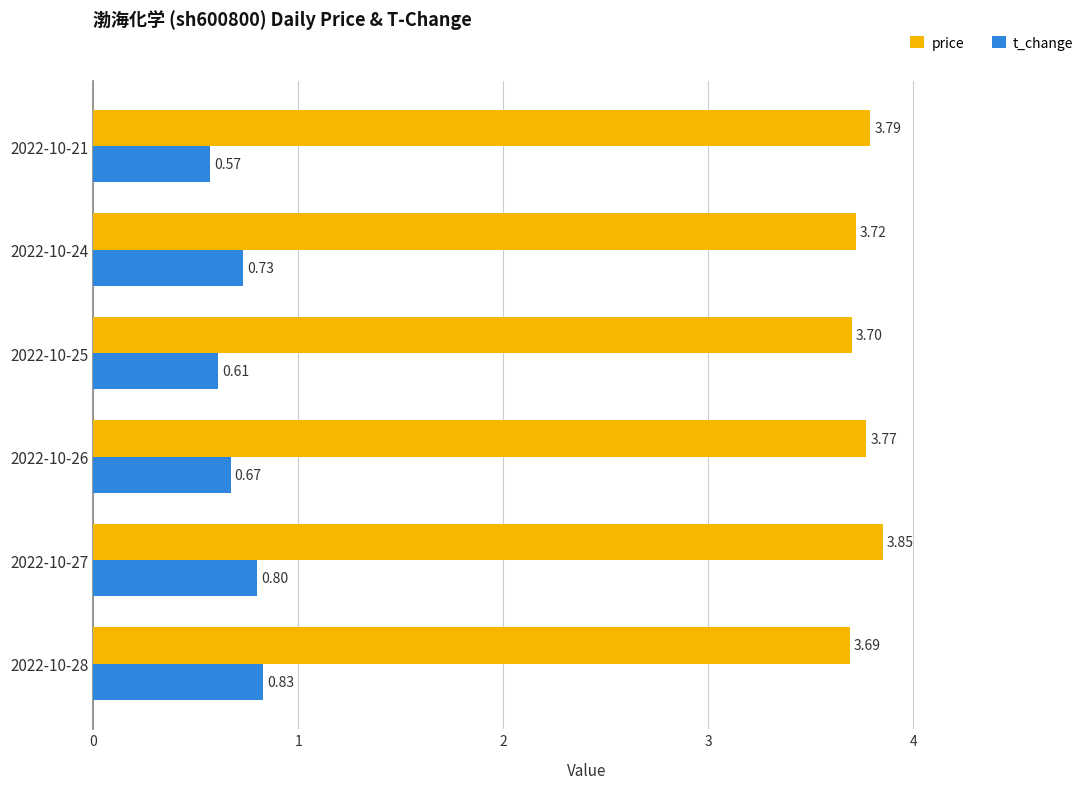

How many t_change values are between 0 and 1?

6